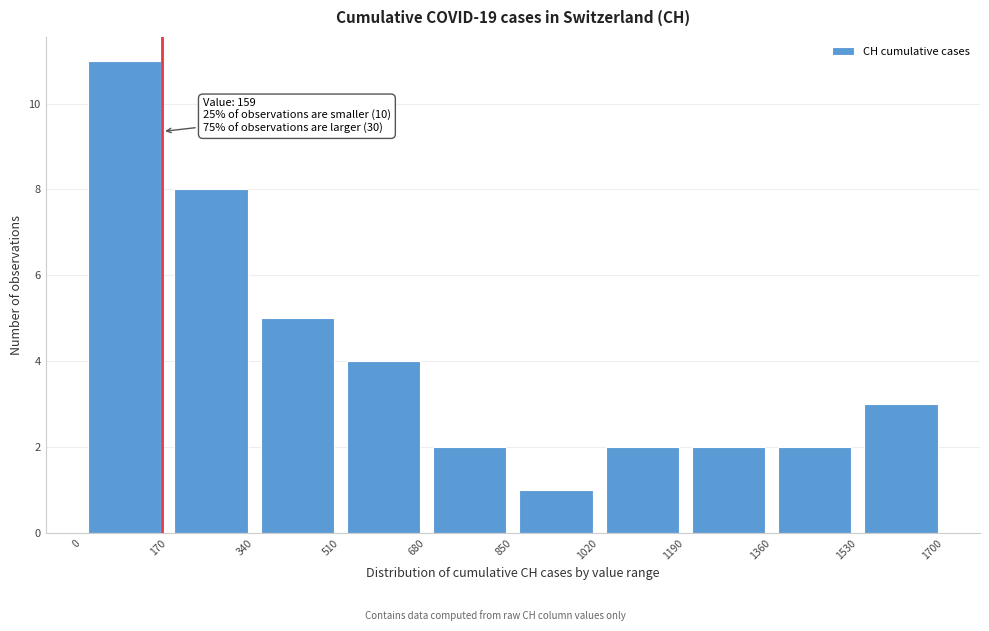

Over which range of the x-axis is the bar tallest?

0 to 170